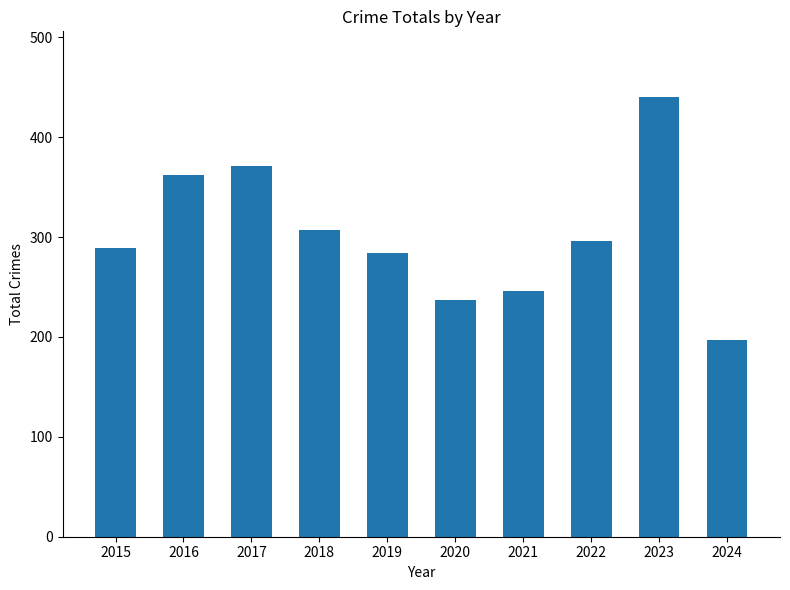

Approximately how many times larger is the value at 2016 compared to 2015?

1.3